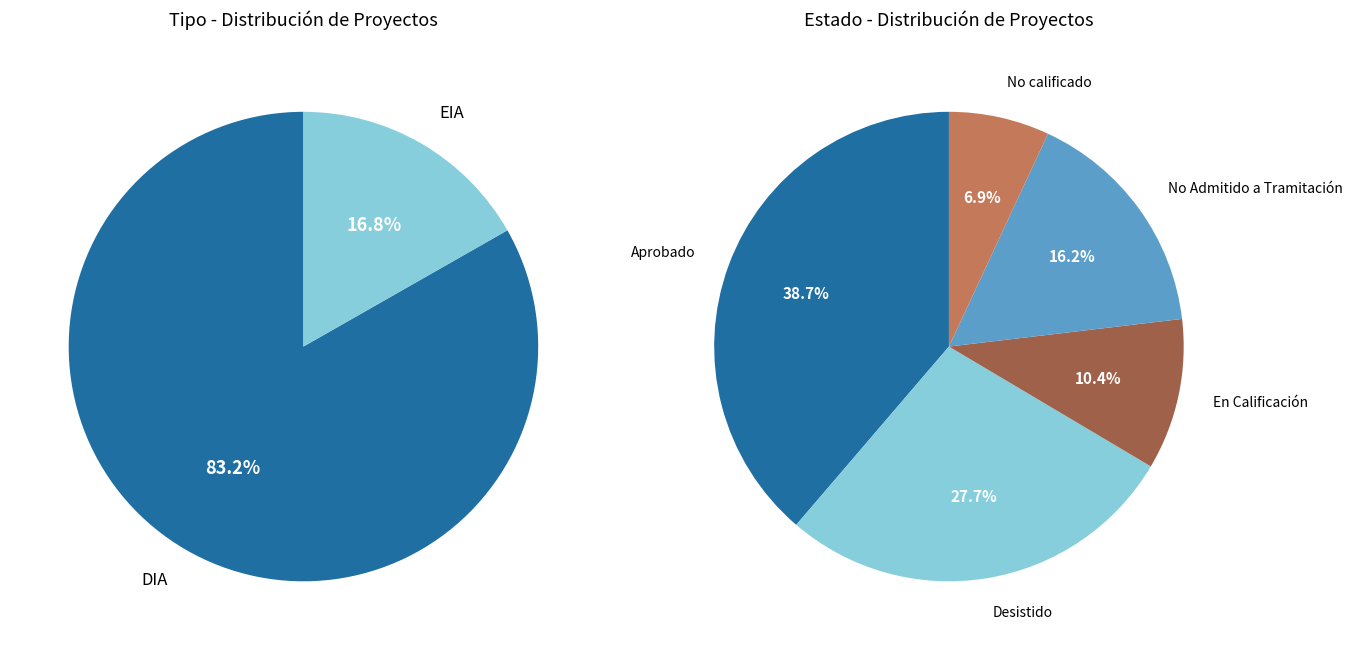

How many segments does this pie chart have?

2